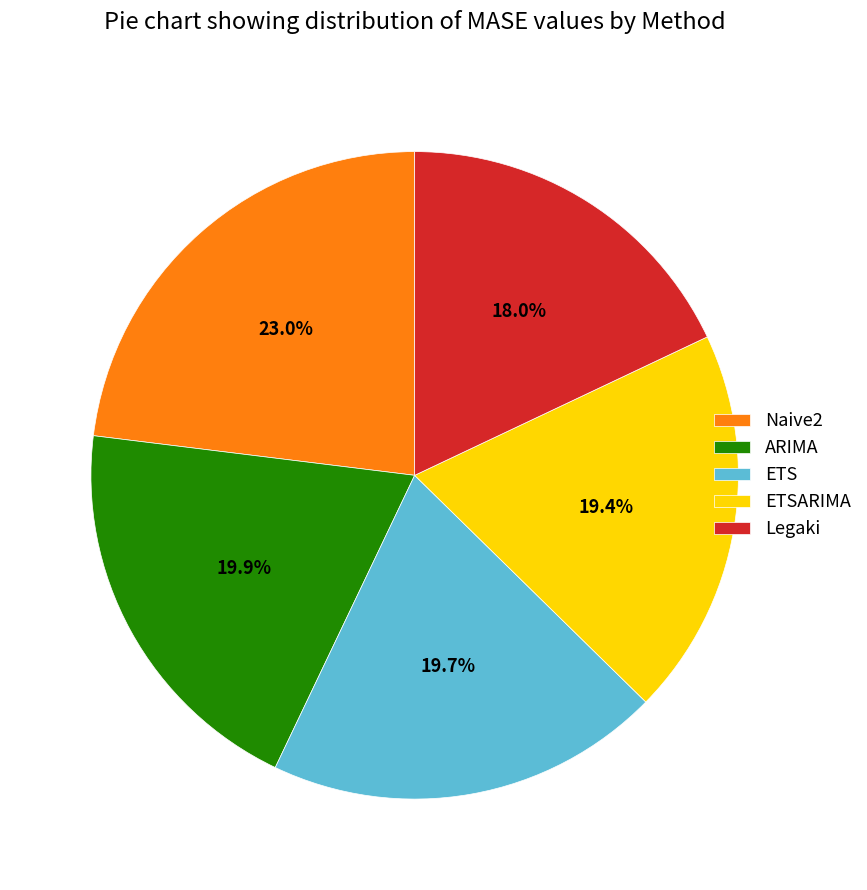

Approximately how many times larger is the value at ARIMA compared to Naive2?

0.9